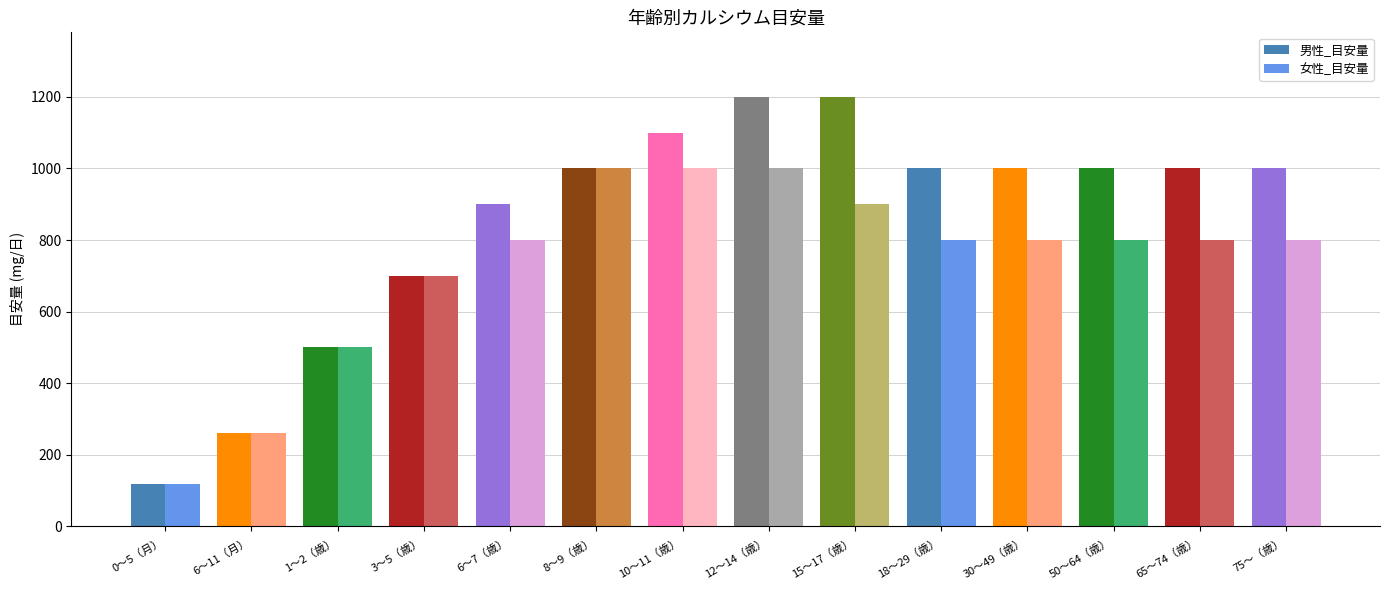

List the series in order of their peak value, highest first.

男性_目安量, 女性_目安量